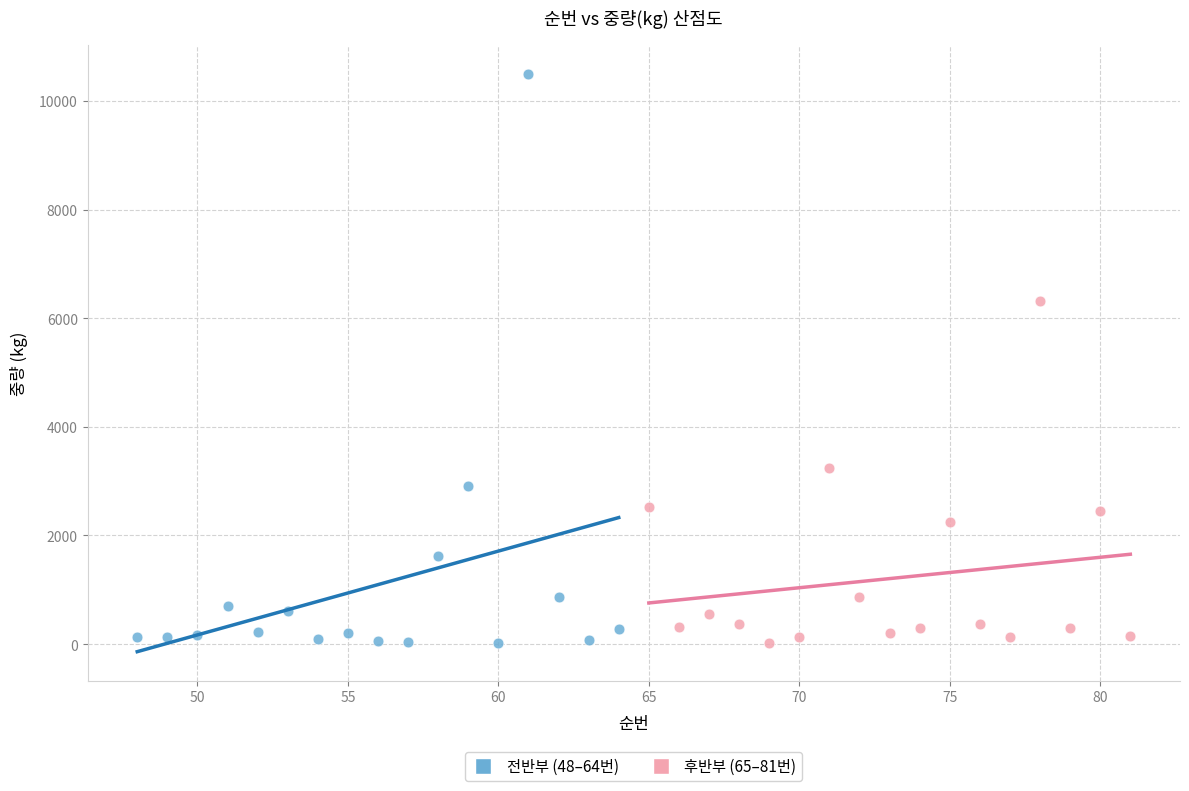

Which series contains the highest Y value?

전반부 (48–64번)